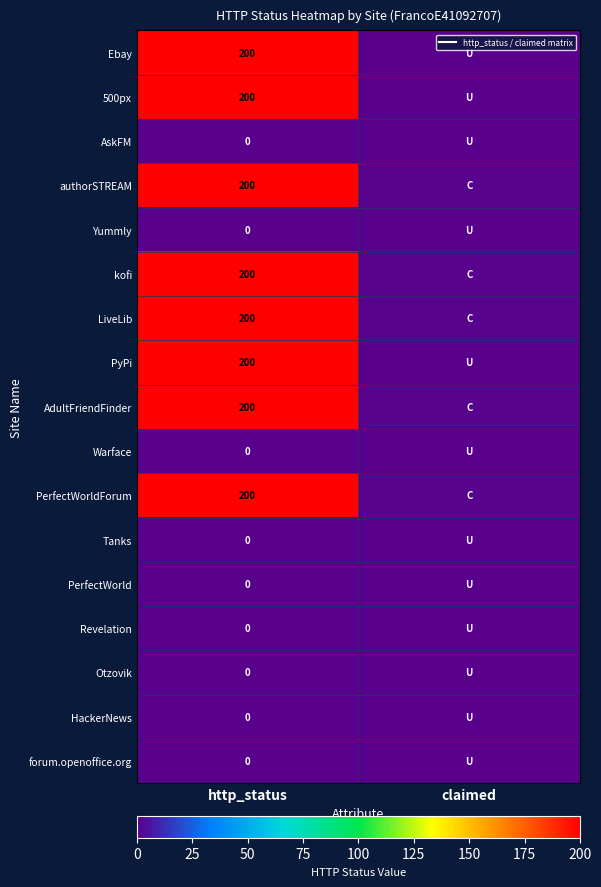

Where is AskFM nearest to the value 0?

http_status